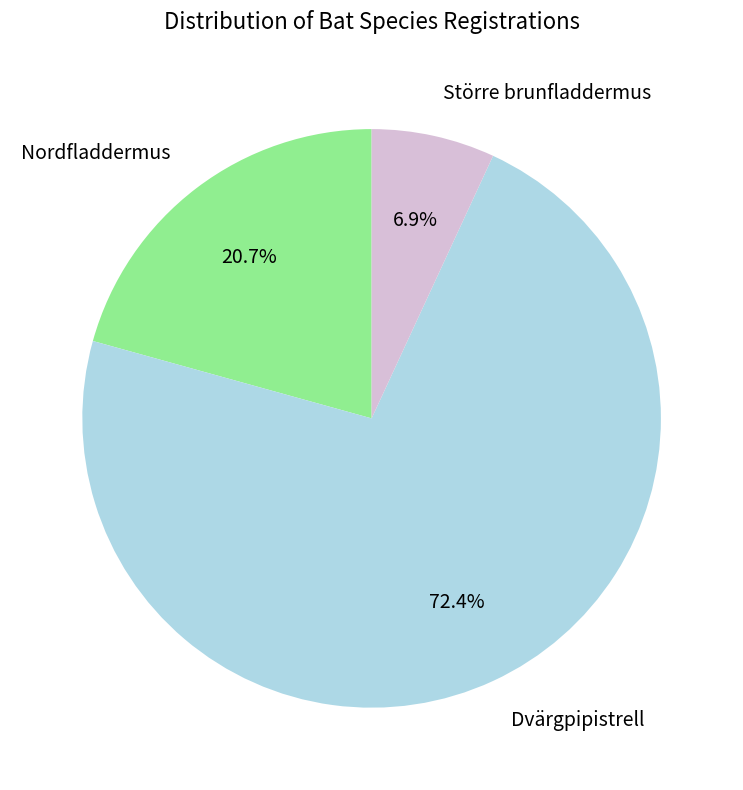

Which has a higher value, Dvärgpipistrell or Större brunfladdermus?

Dvärgpipistrell